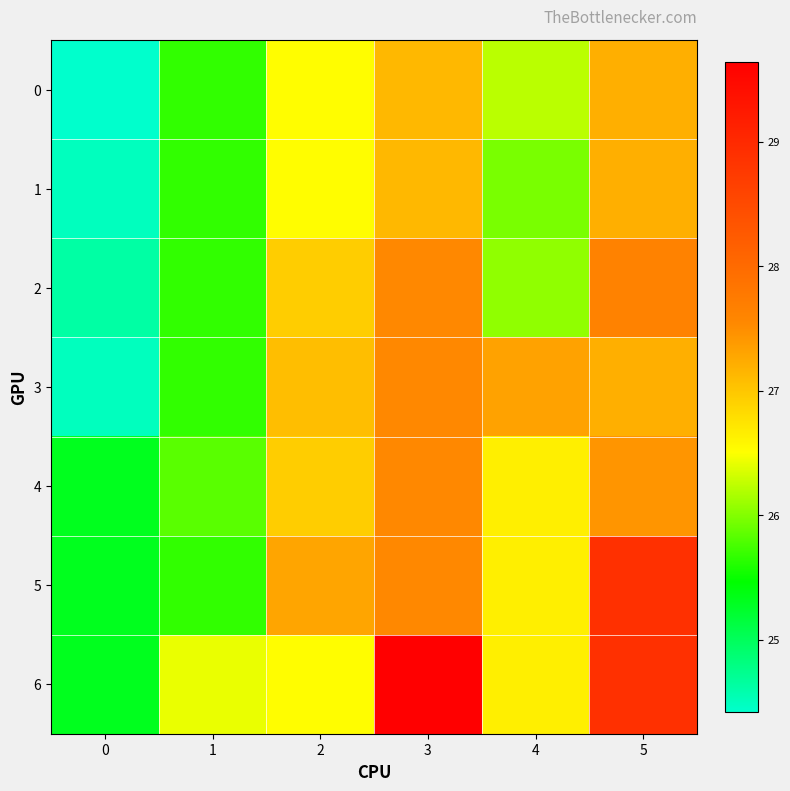

Rank the series at 1 from highest to lowest value.

6, 4, 0, 1, 2, 3, 5